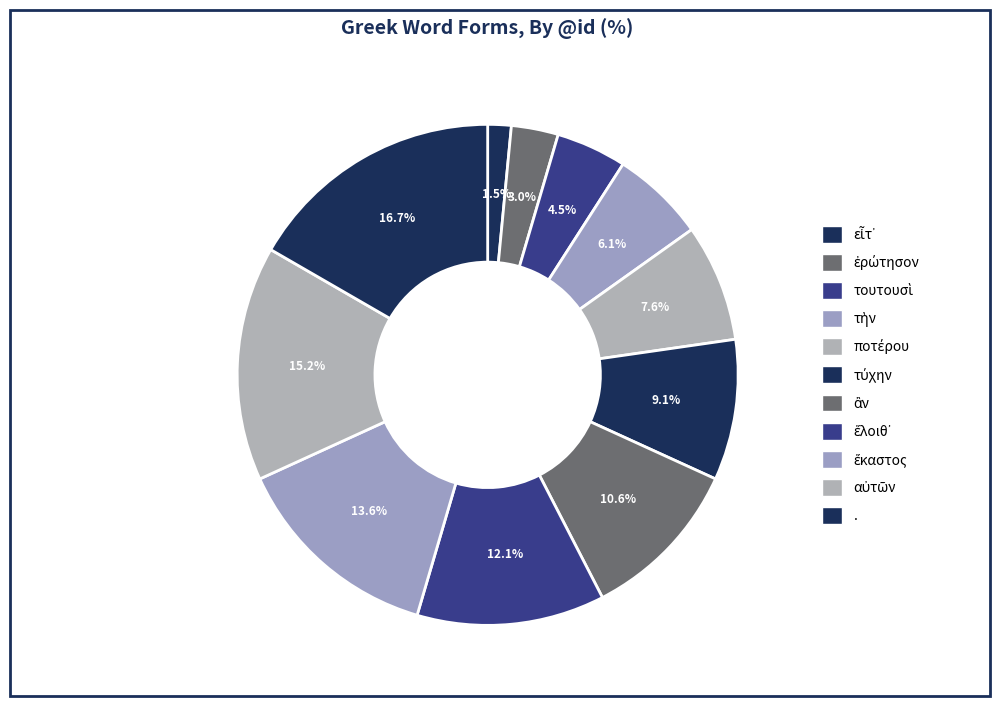

The ἂν slice represents 1% of the pie. True or false?

False